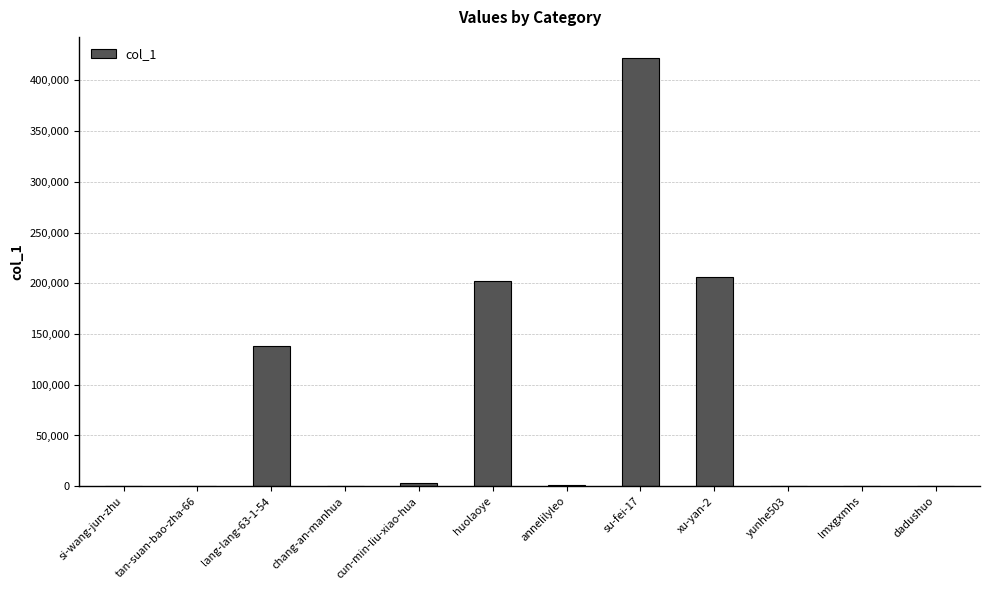

What is the change in value from huolaoye to dadushuo?

-202194